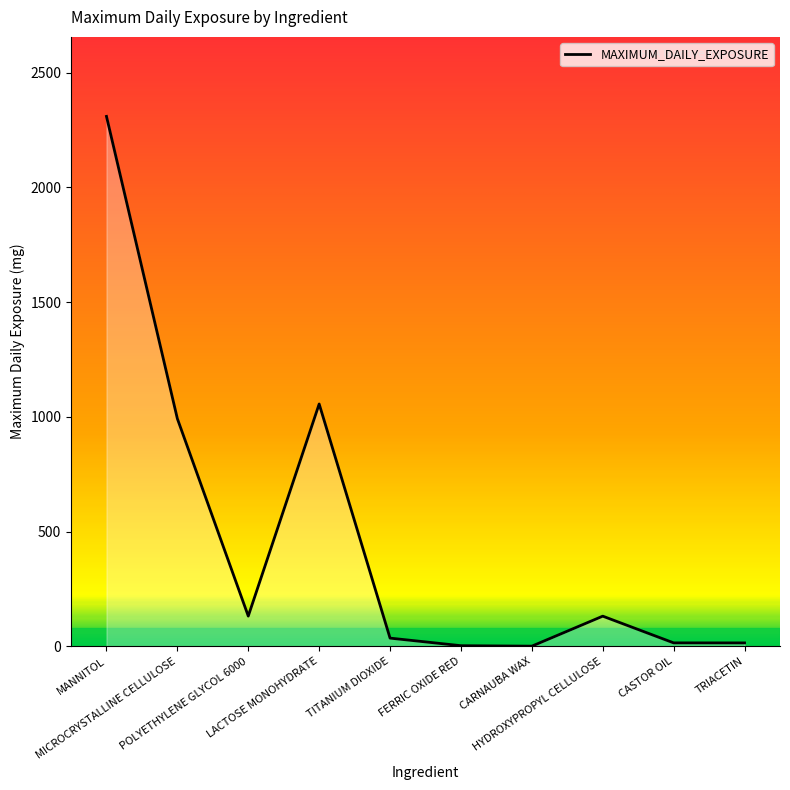

What is the difference between the maximum and minimum values?

2308.0